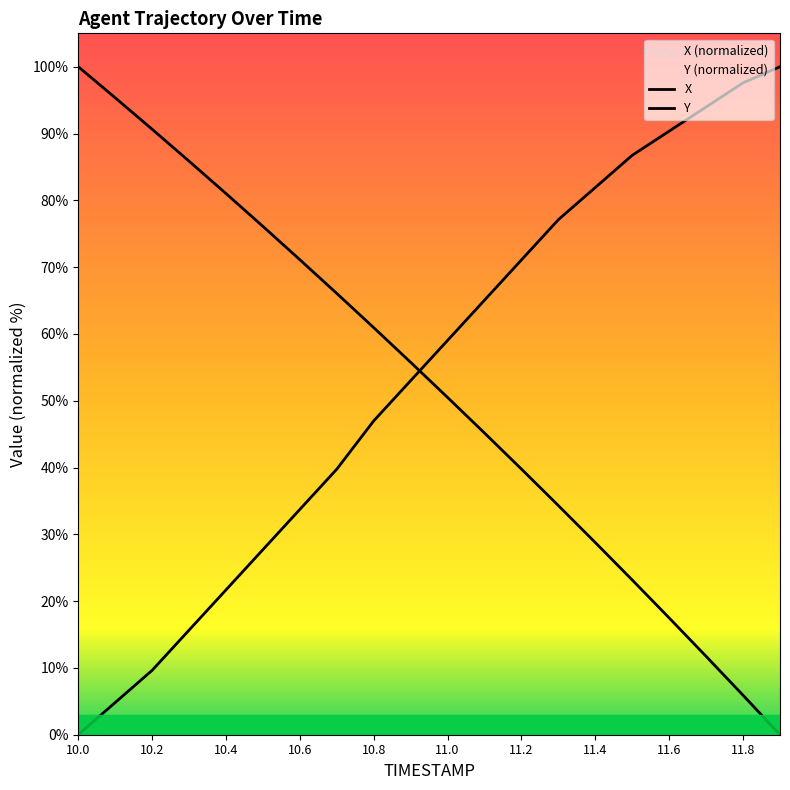

Reading right to left, transcribe all the data shown in this chart.

X: 0.0	5.9	11.7	17.5	23.2	28.8	34.3	39.8	45.2	50.5	55.7	60.9	66.1	71.1	76.1	81.0	85.9	90.6	95.4	100.0
Y: 100.0	97.6	94.0	90.4	86.7	81.9	77.1	71.1	65.1	59.0	53.0	47.0	39.8	33.7	27.7	21.7	15.7	9.6	4.8	0.0